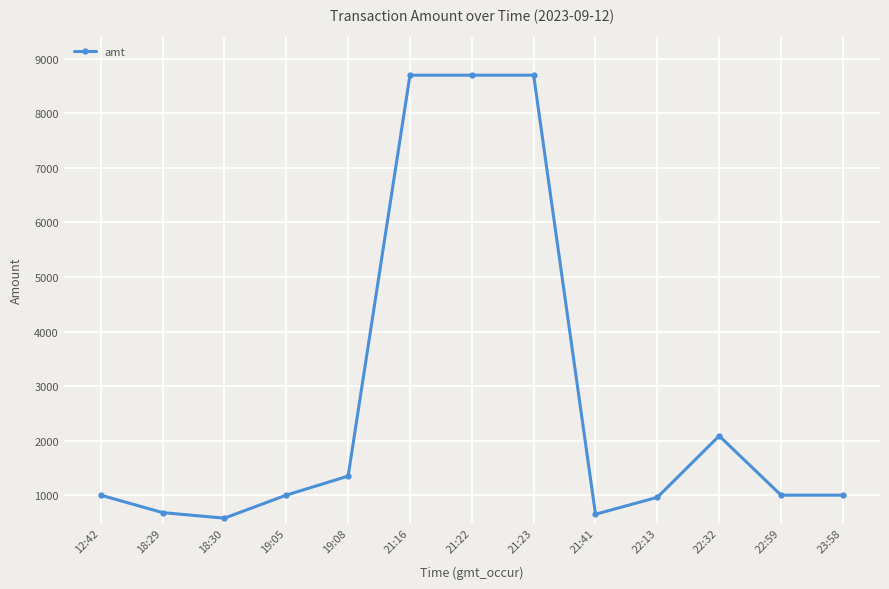

Which category has the lowest value across all series?

18:30